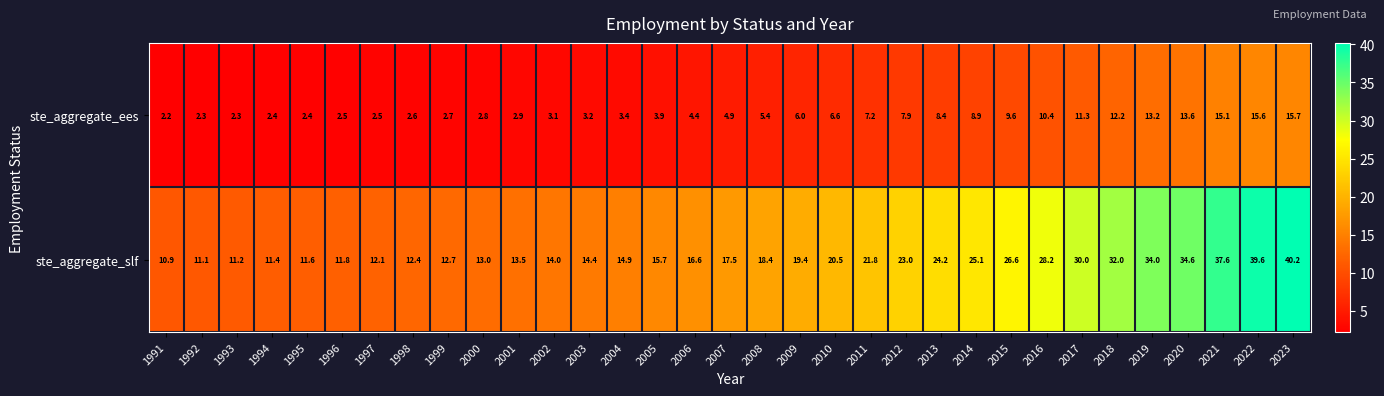

At how many categories does at least one series exceed 39?

2